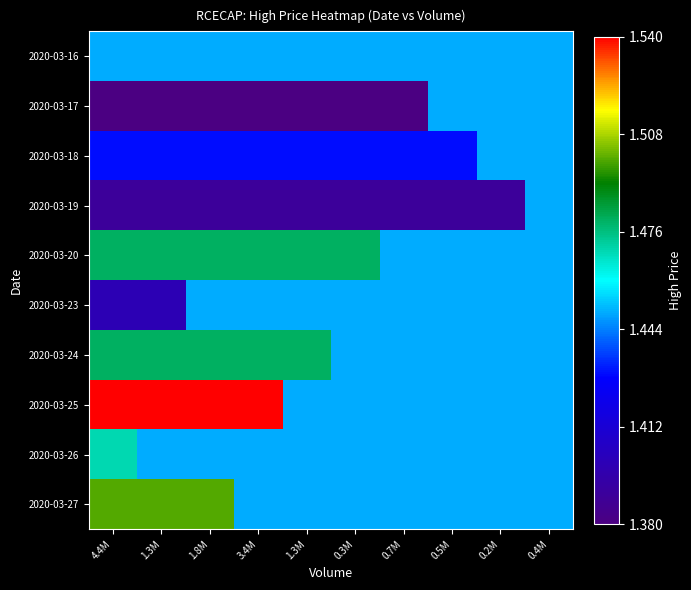

Which series has the largest range (max minus min)?

2020-03-25